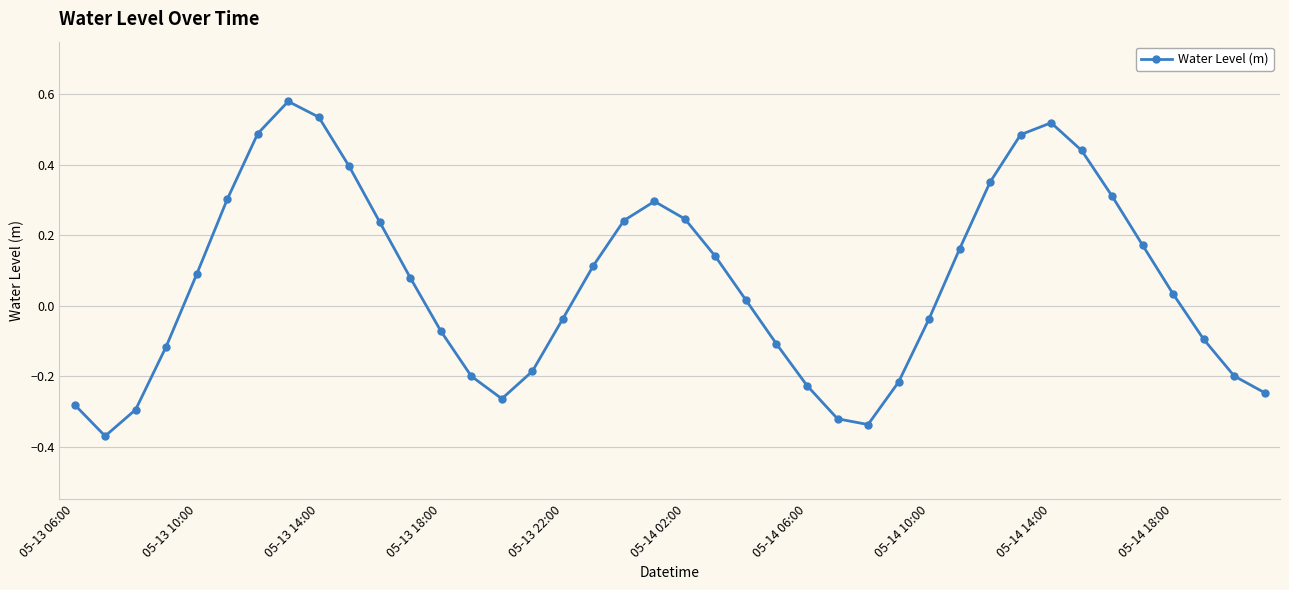

How many points are higher than both their immediate neighbors (excluding endpoints)?

3